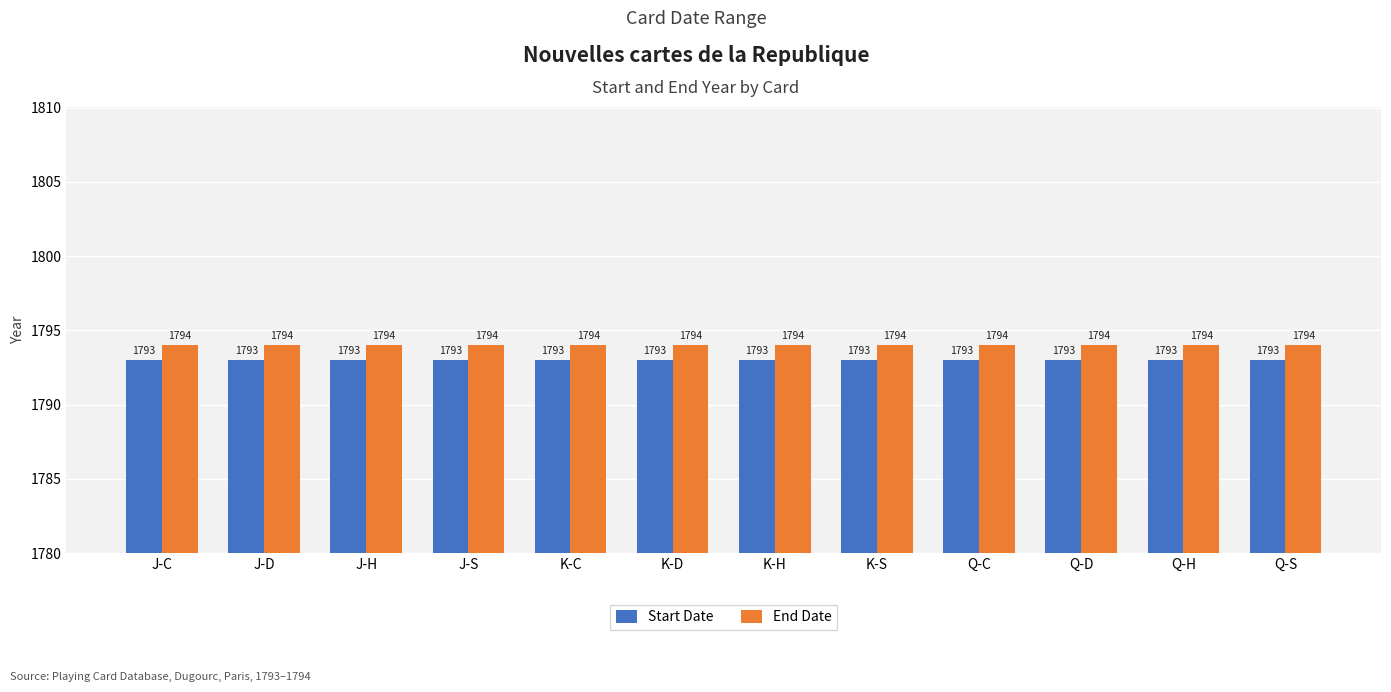

Reading right to left, extract all data points from this chart.

Start Date: Q-S=1793	Q-H=1793	Q-D=1793	Q-C=1793	K-S=1793	K-H=1793	K-D=1793	K-C=1793	J-S=1793	J-H=1793	J-D=1793	J-C=1793
End Date: Q-S=1794	Q-H=1794	Q-D=1794	Q-C=1794	K-S=1794	K-H=1794	K-D=1794	K-C=1794	J-S=1794	J-H=1794	J-D=1794	J-C=1794